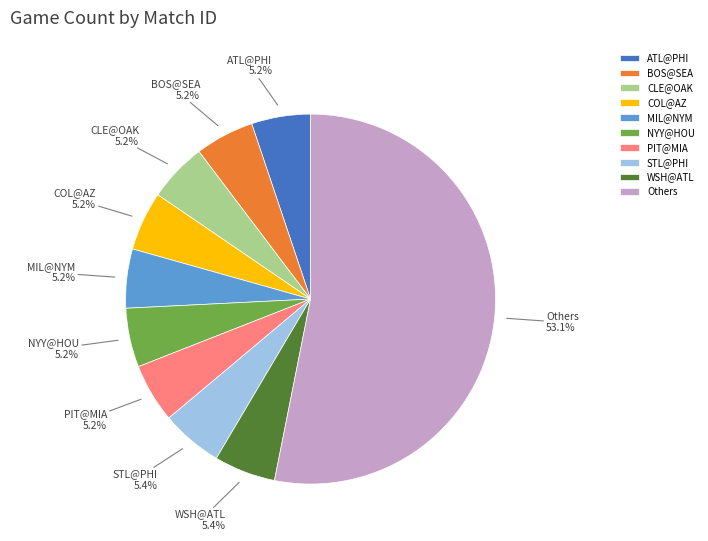

Combined, do MIL@NYM and Others account for over 50%?

Yes